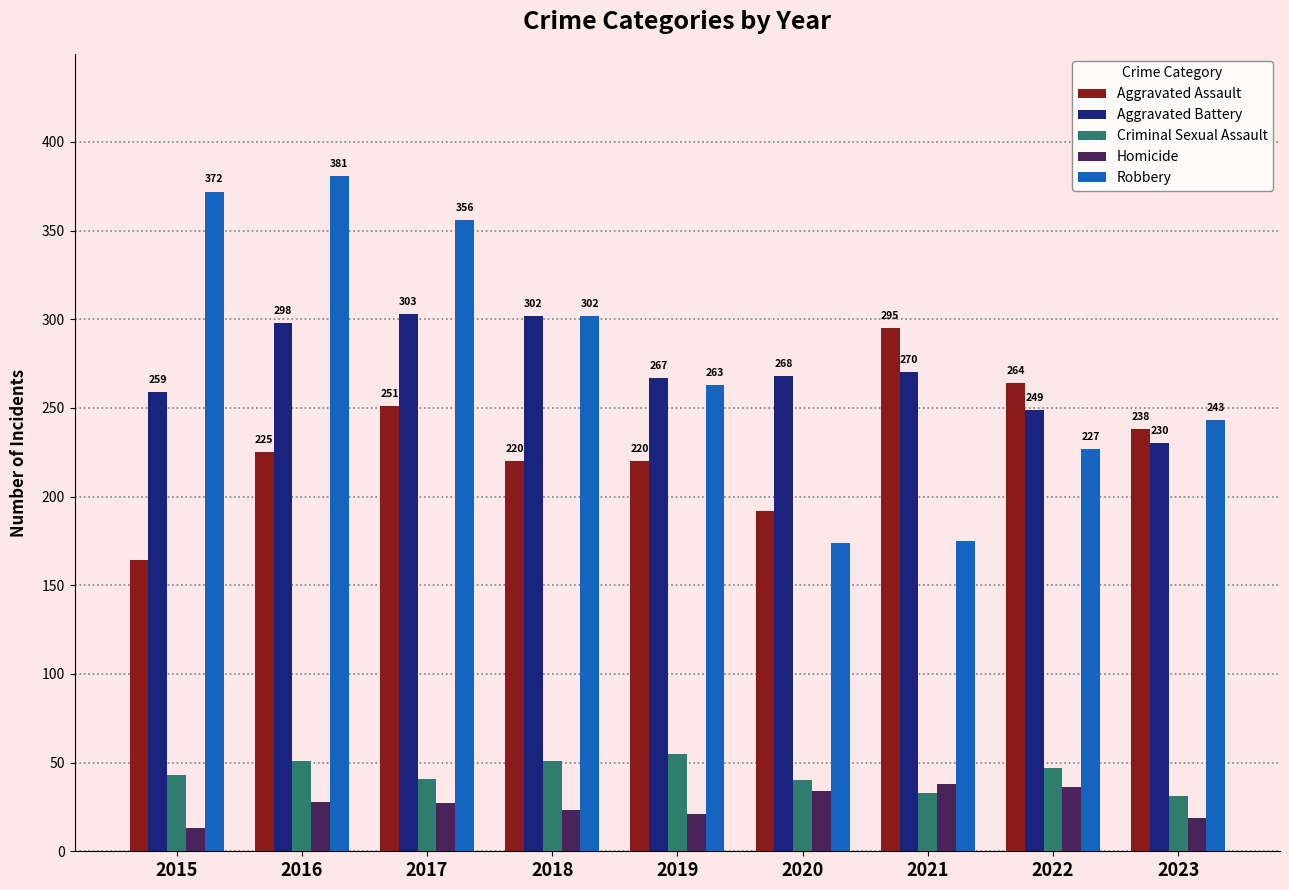

The value of Criminal Sexual Assault at 2015 is 43. True or false?

True